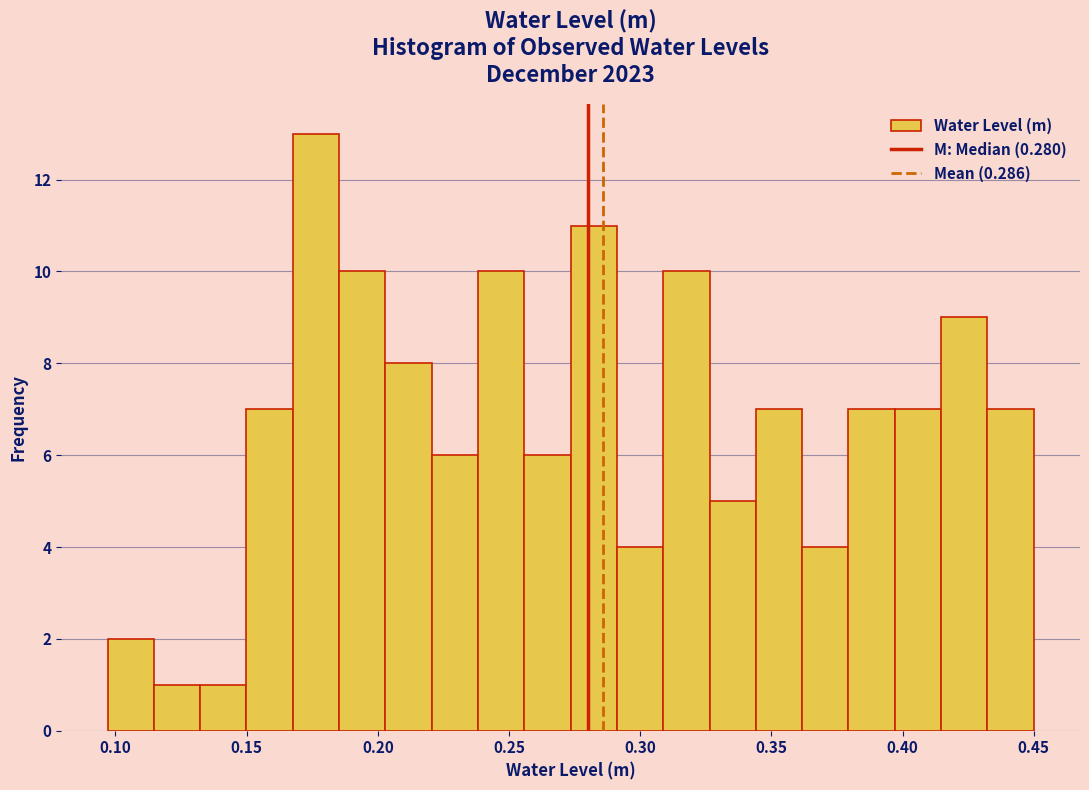

Around what value on the x-axis is the tallest bar? Give the approximate position of its centre, as read against the axis.

0.175